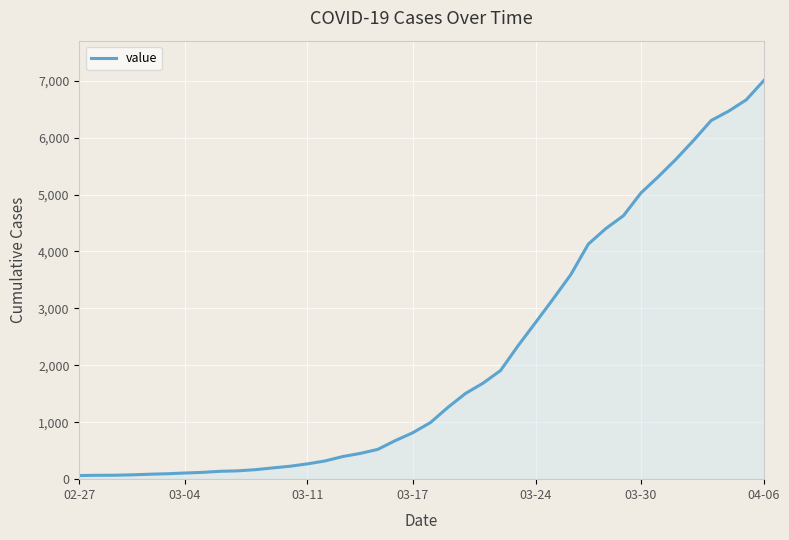

What is the difference between the maximum and minimum values?

6939